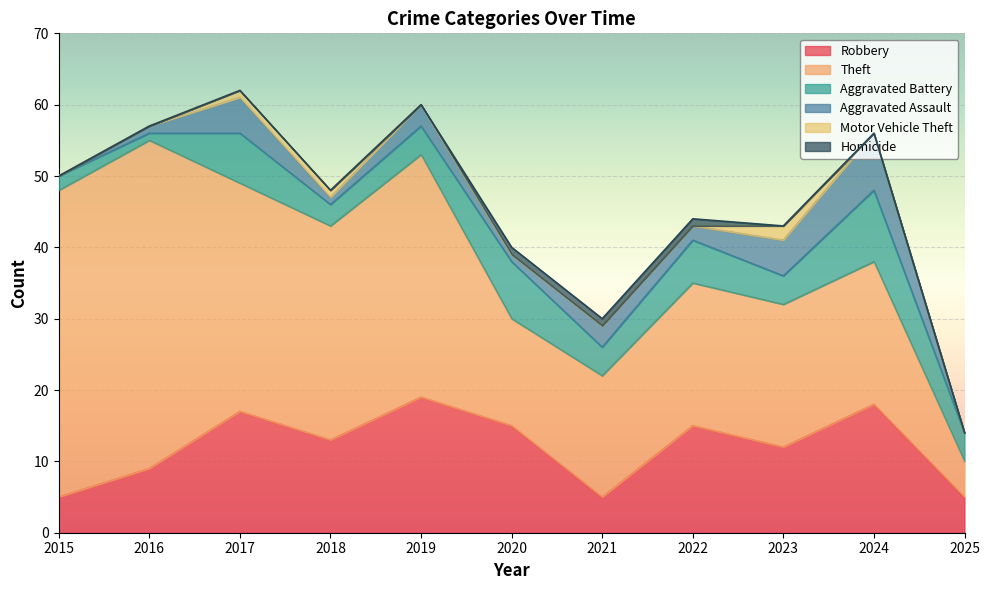

The value of Theft at 2022 is 20. True or false?

True